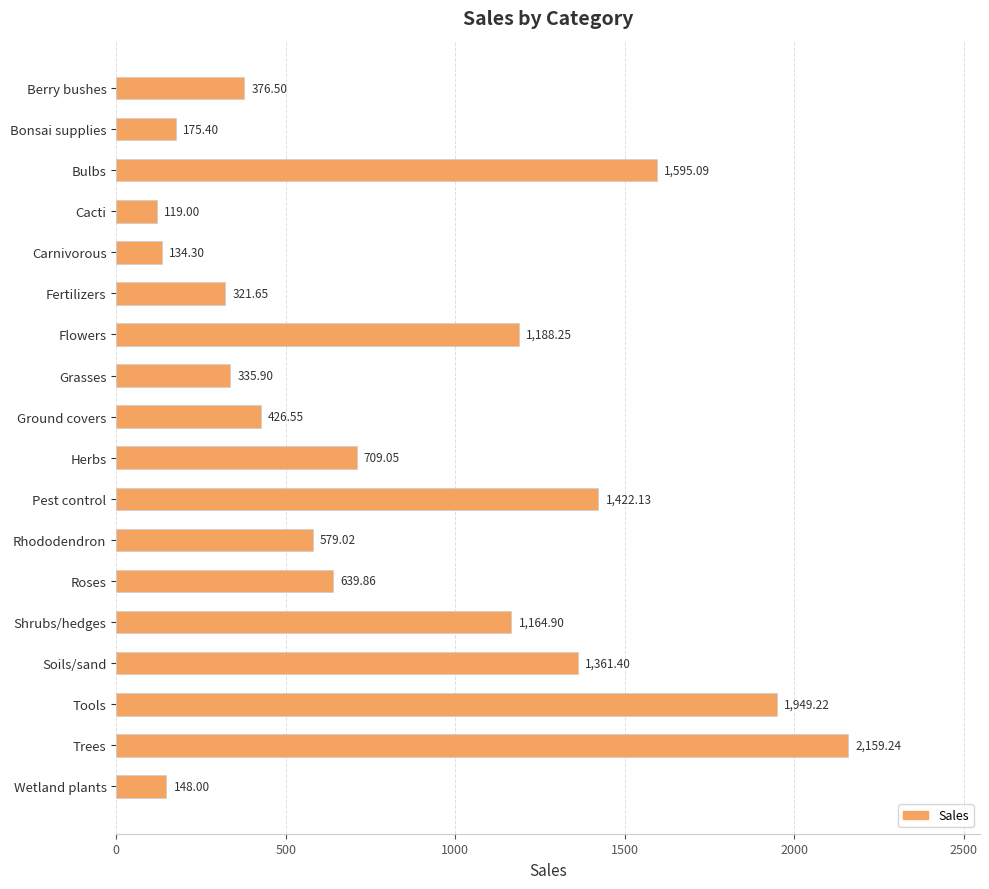

What is the ratio of the value at Bulbs to the value at Cacti?

13.4